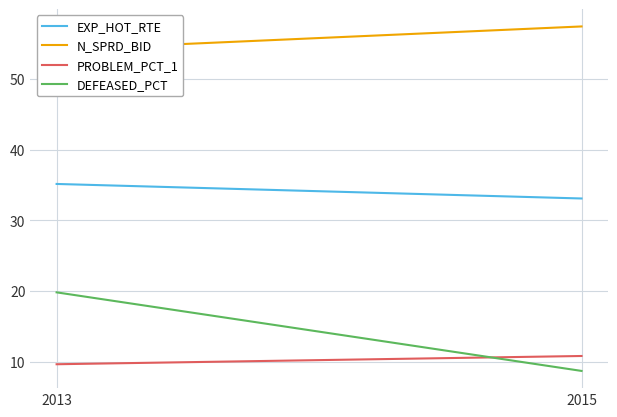

List the series in order of their peak value, highest first.

N_SPRD_BID, EXP_HOT_RTE, DEFEASED_PCT, PROBLEM_PCT_1